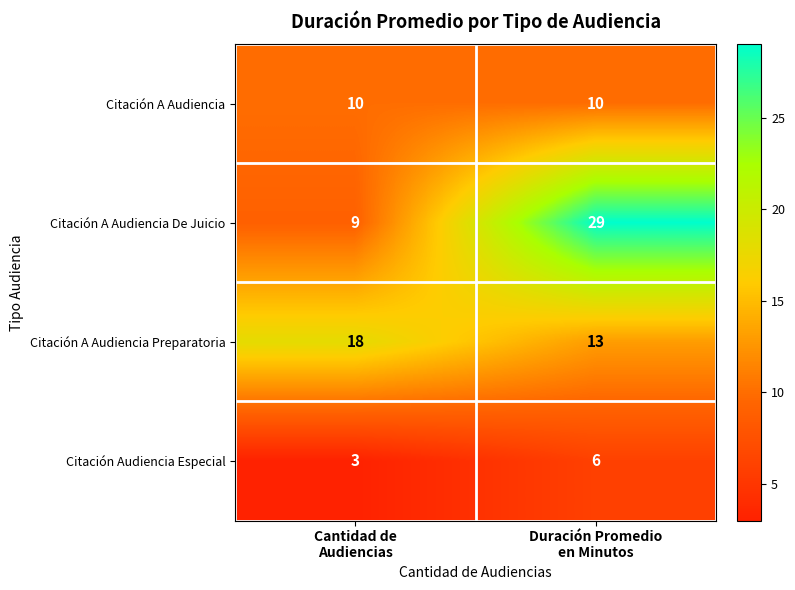

Rank the series by their average value, from lowest to highest.

Citación Audiencia Especial, Citación A Audiencia, Citación A Audiencia Preparatoria, Citación A Audiencia De Juicio